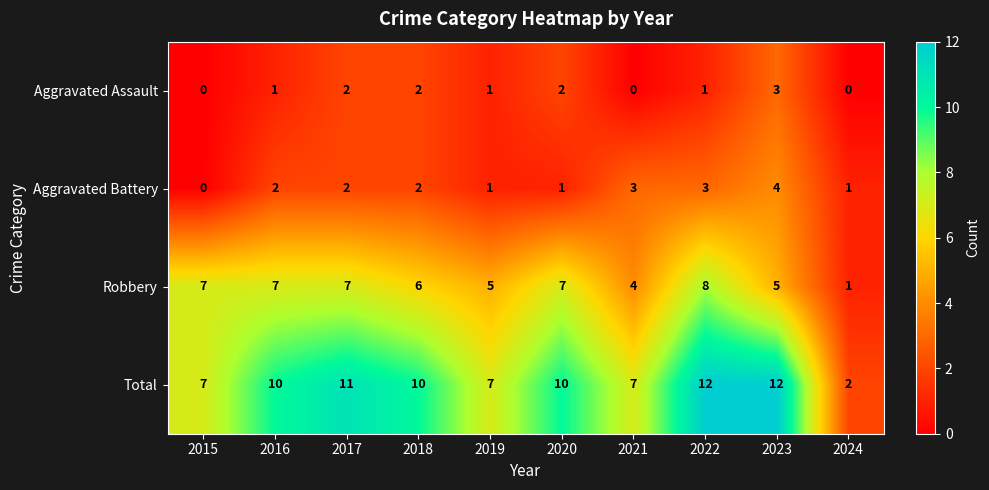

Which series has the widest spread of values?

Total